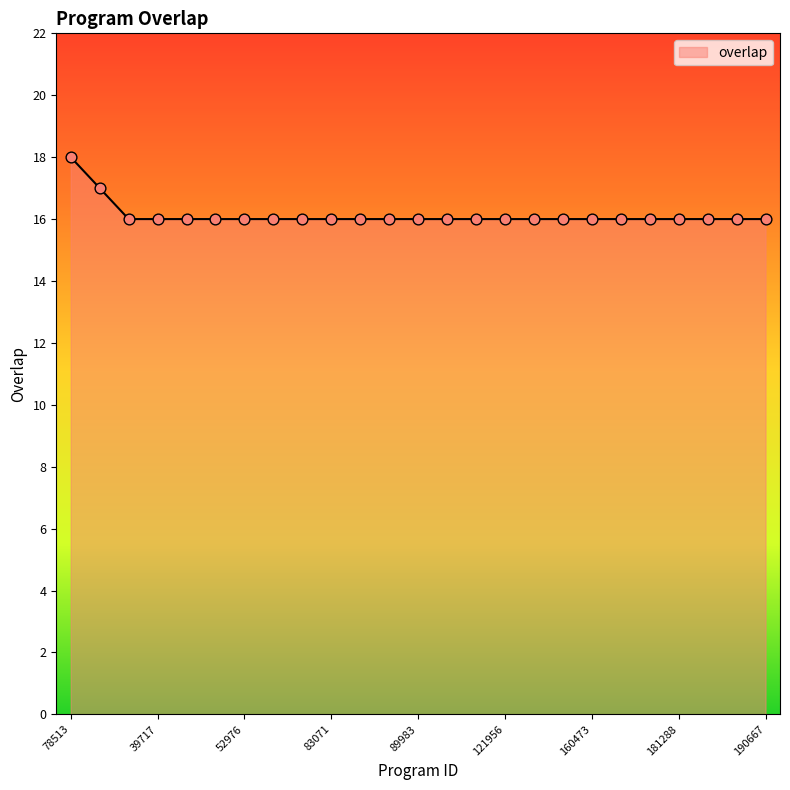

What is the greatest value displayed?

18